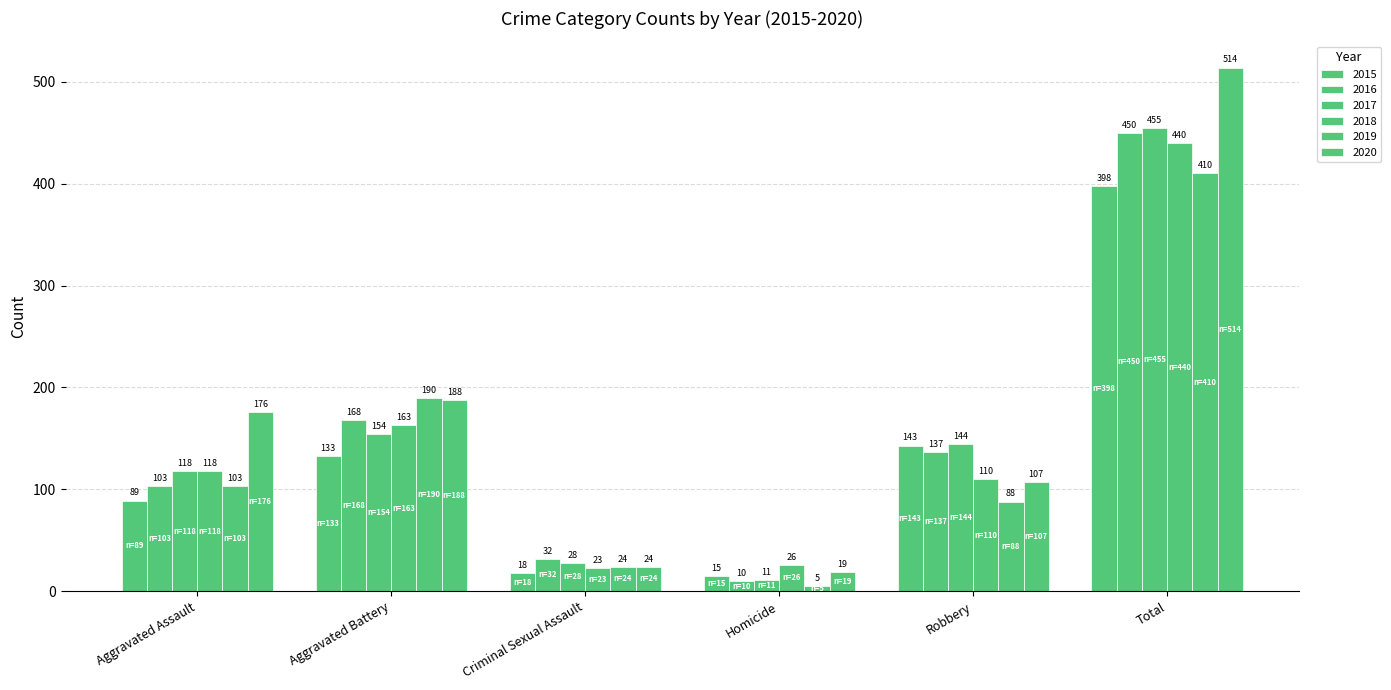

How many bars are there in total?

36